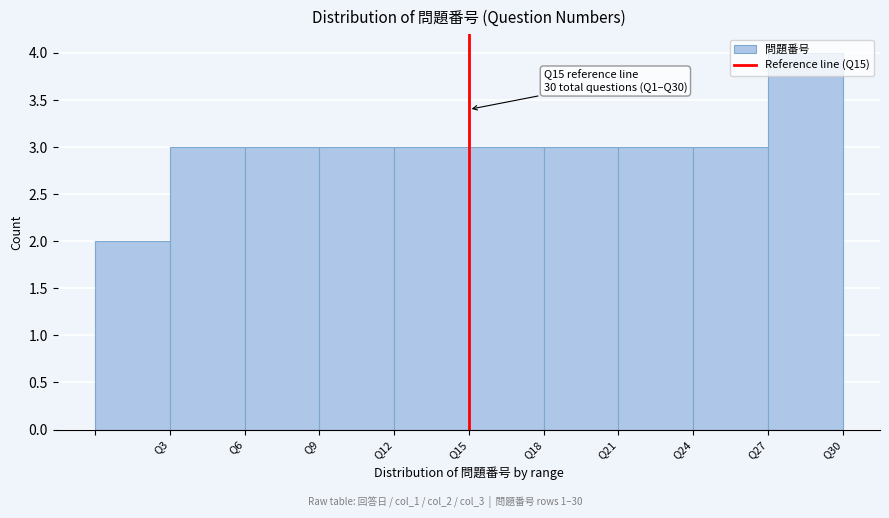

Which range on the x-axis has the tallest bar?

27 to 30